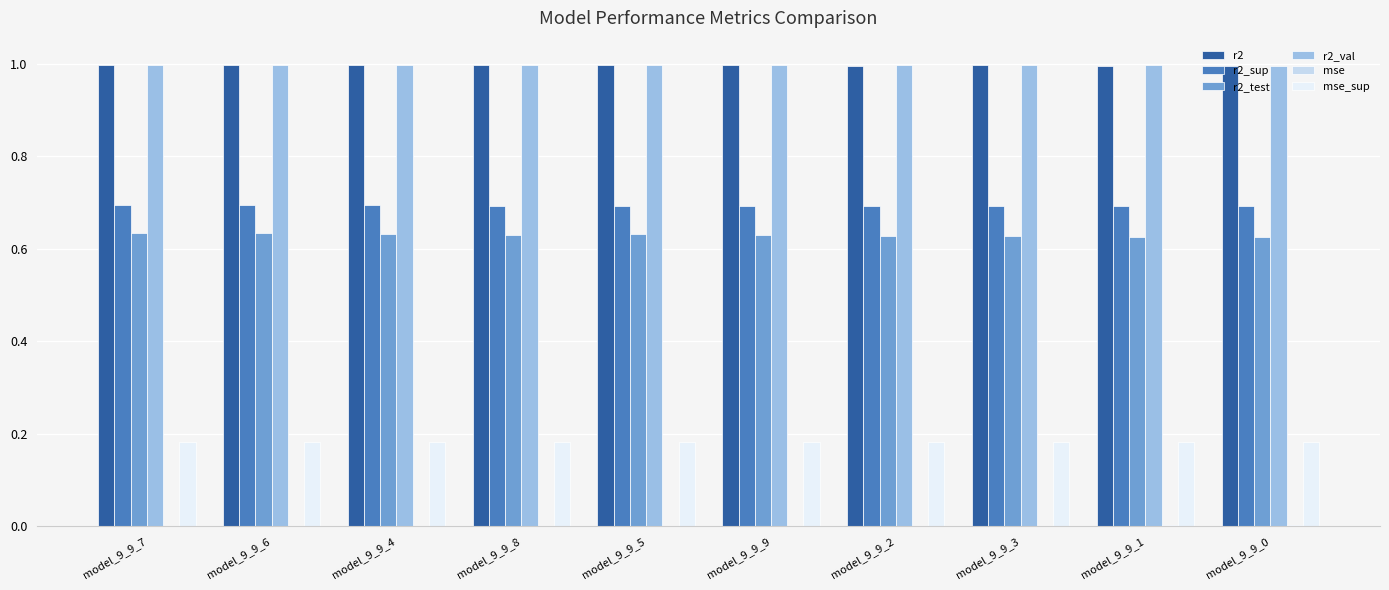

Is it true that r2_sup equals 1.0 at model_9_9_1?

False